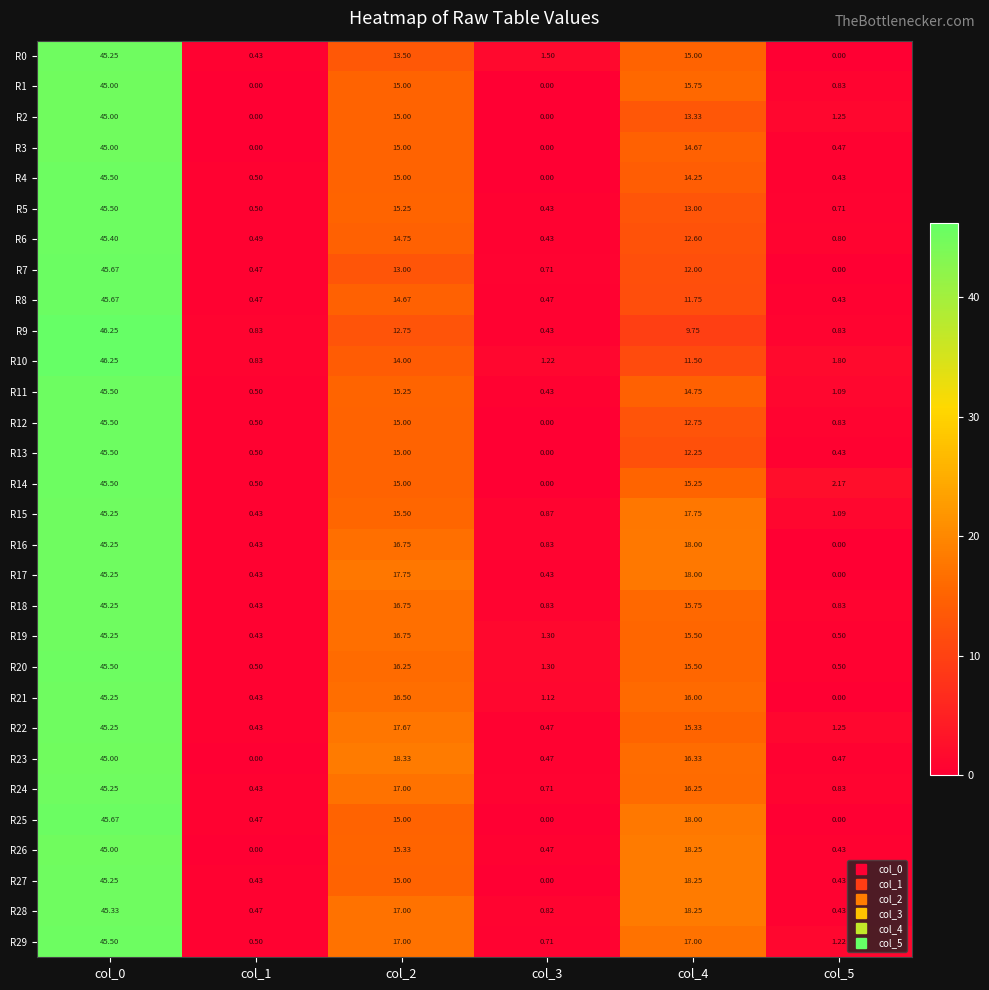

How many series are shown in this chart?

30